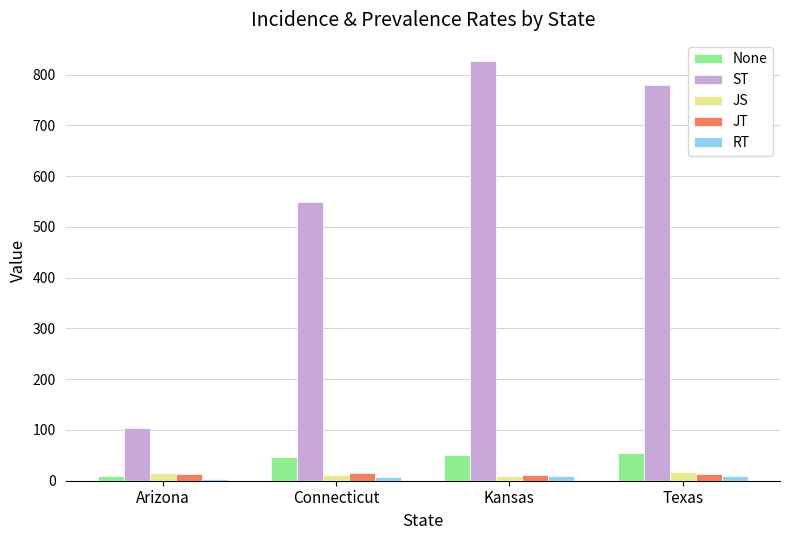

The value of RT at Connecticut is 8.0. True or false?

True